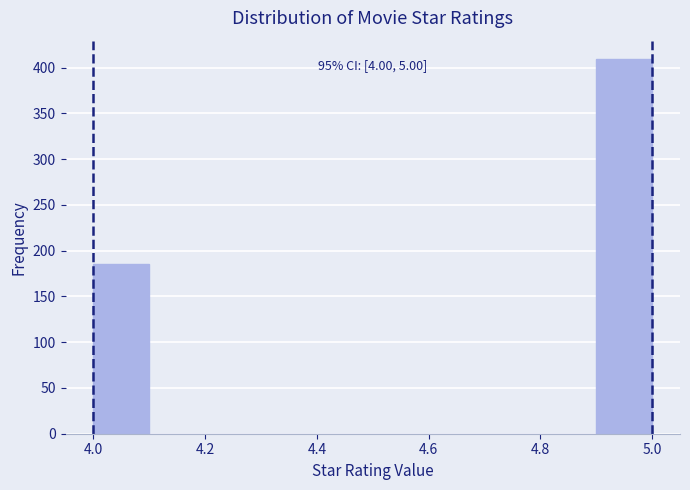

Which range on the x-axis has the tallest bar?

4.9 to 5.0